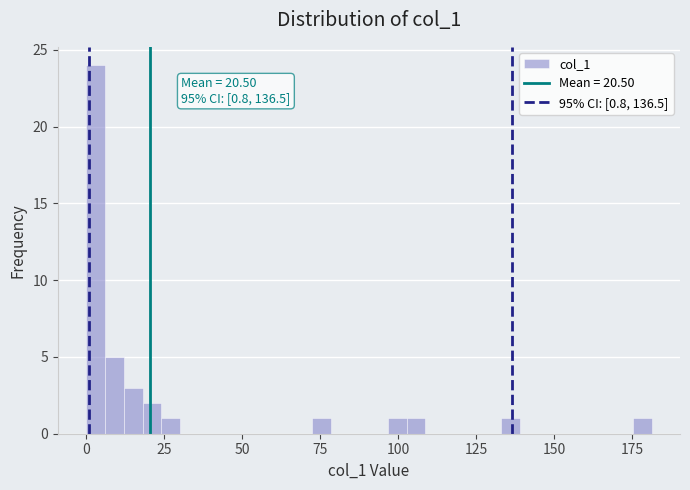

Read against the x-axis, roughly where is the centre of the tallest bar?

5